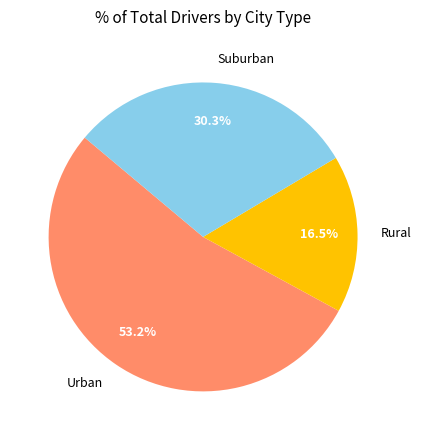

What portion of the pie excludes Rural?

83.5%